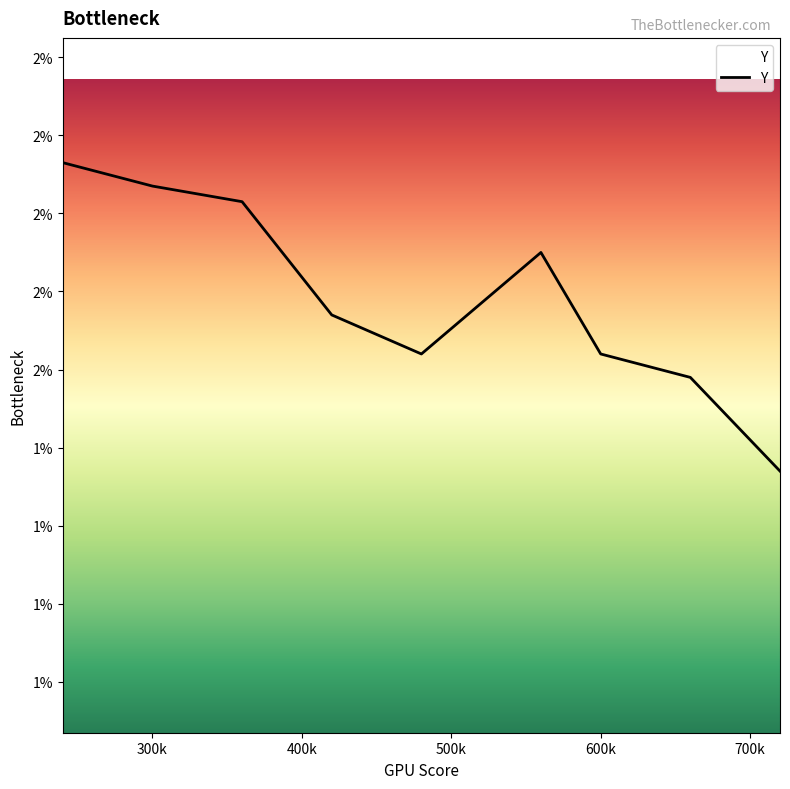

Count the values in the range 0 to 1.

9